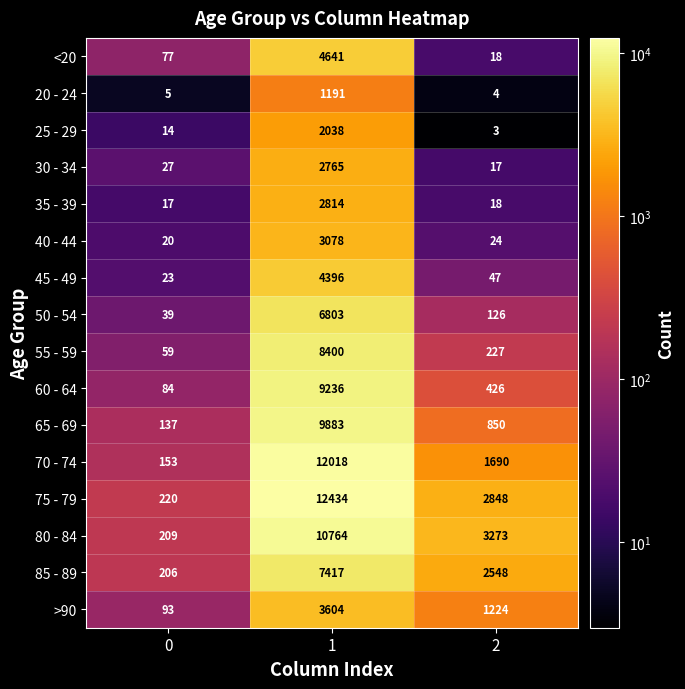

The value of 80 - 84 at 2 is 1461. True or false?

False